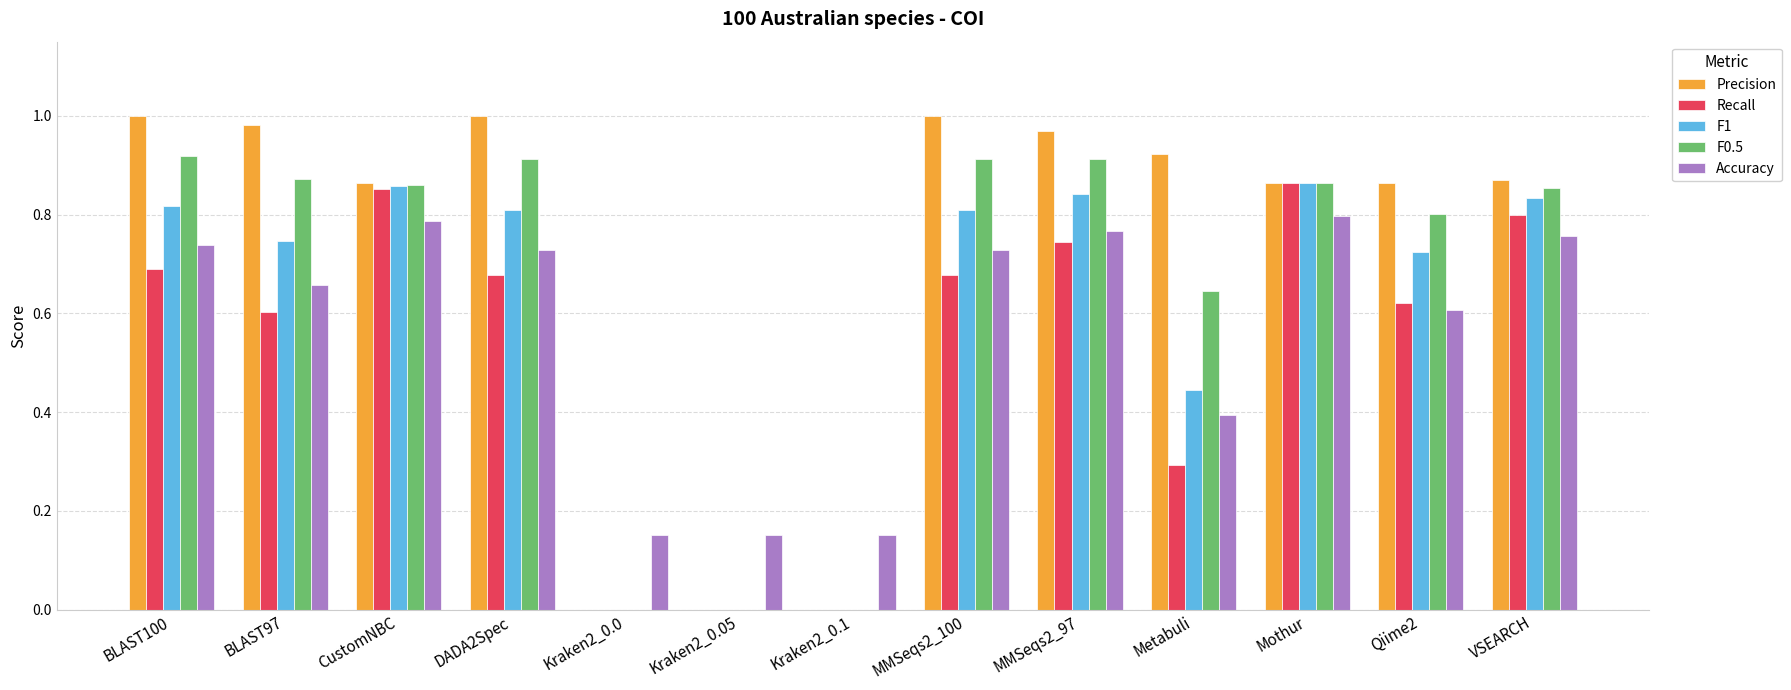

The value of Recall at Kraken2_0.0 is -0.6. True or false?

False